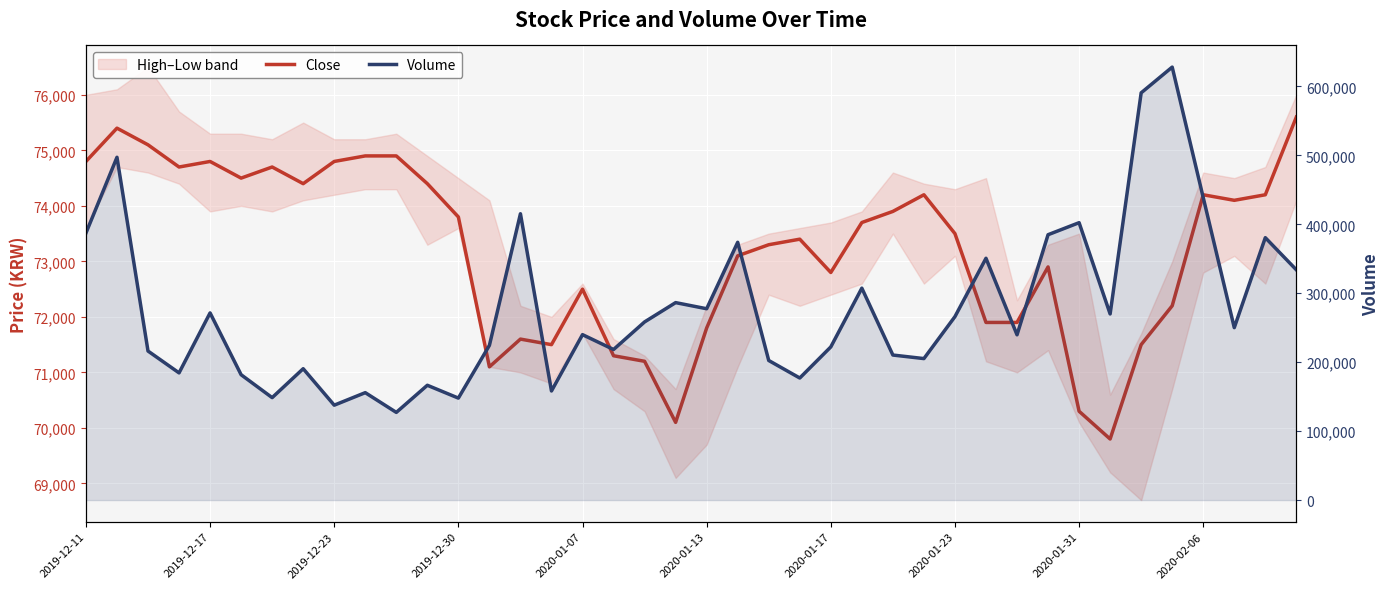

How many interior local peaks does the Close series have?

9